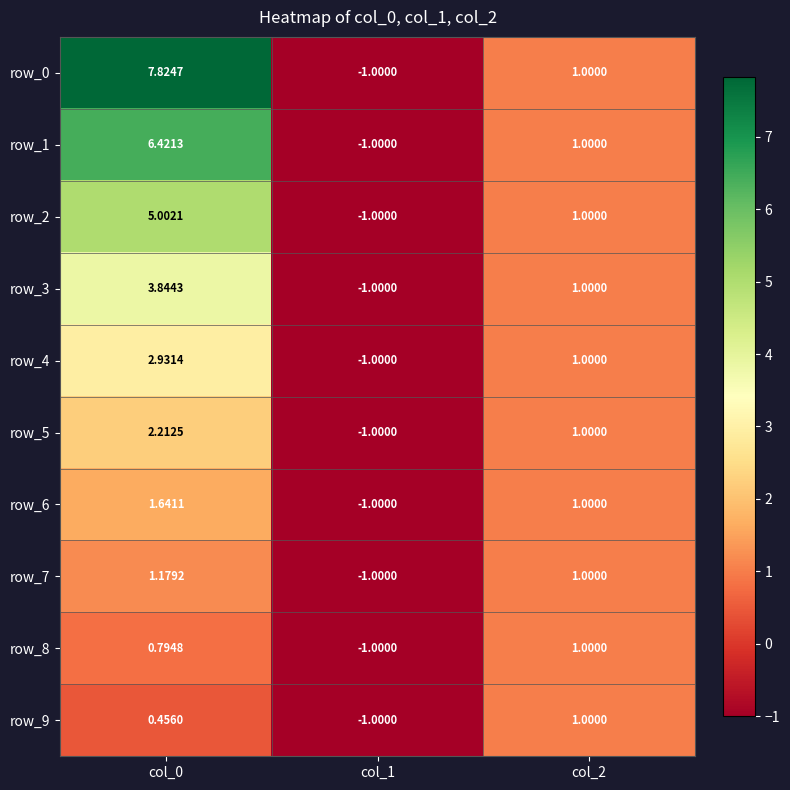

Is the value of row_1 at col_1 greater than the value of row_6 at col_2?

No